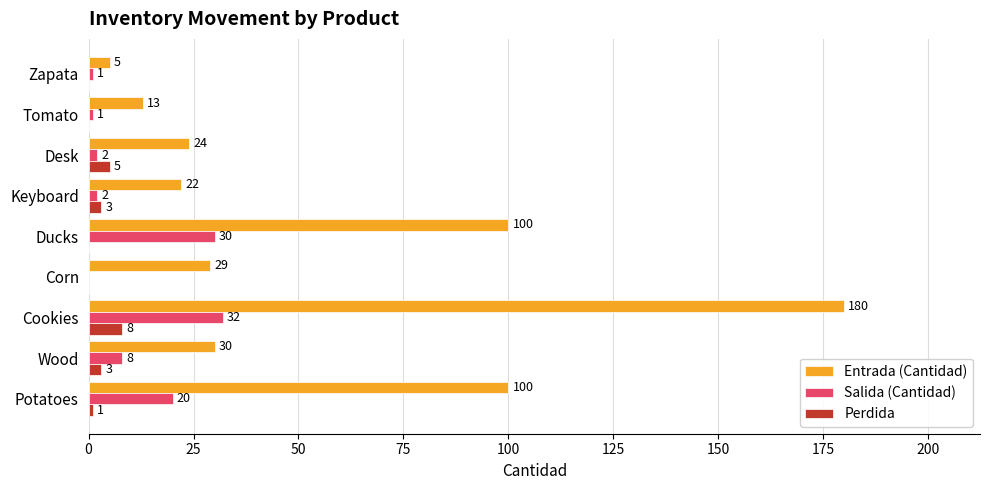

What is the average value of the Entrada (Cantidad) series?

56